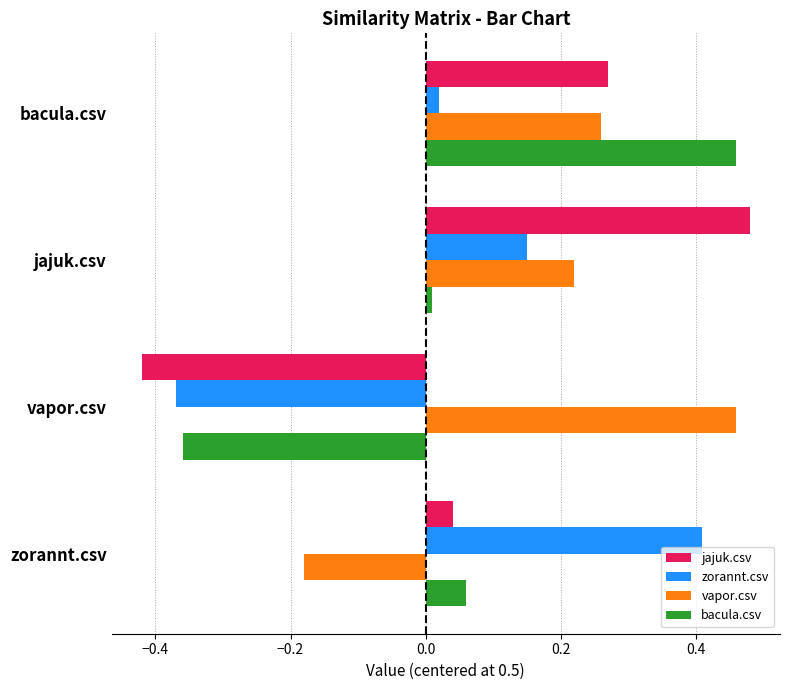

How many values in the bacula.csv series are below 0?

1